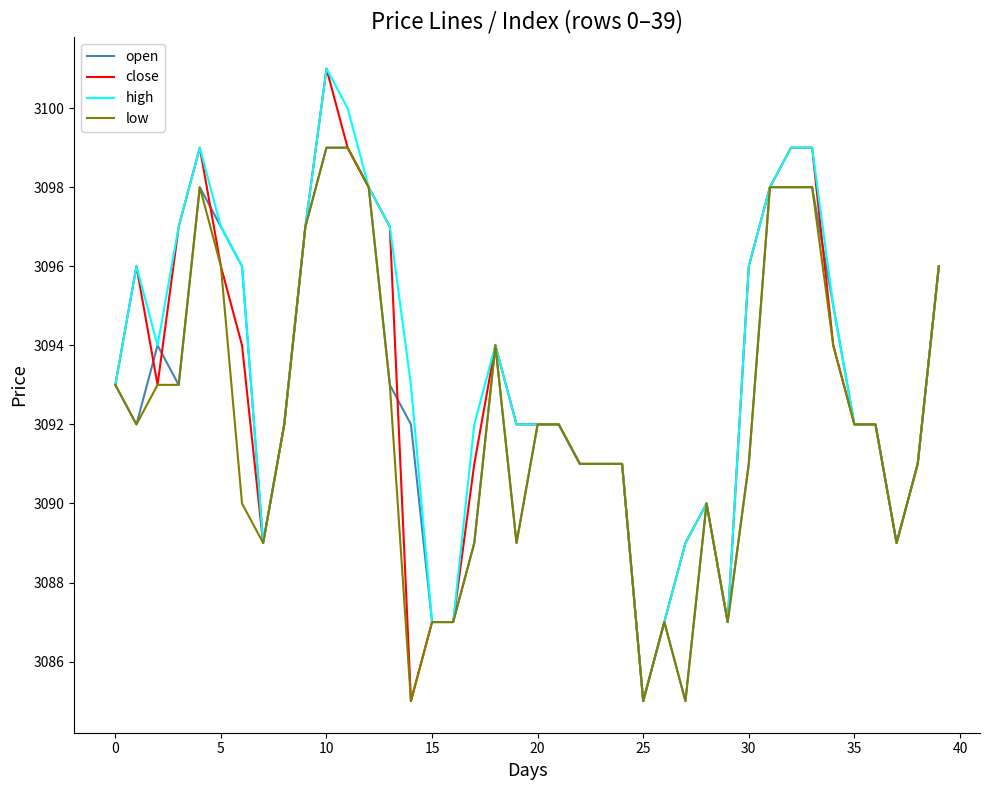

What is the maximum value shown in the chart?

3101